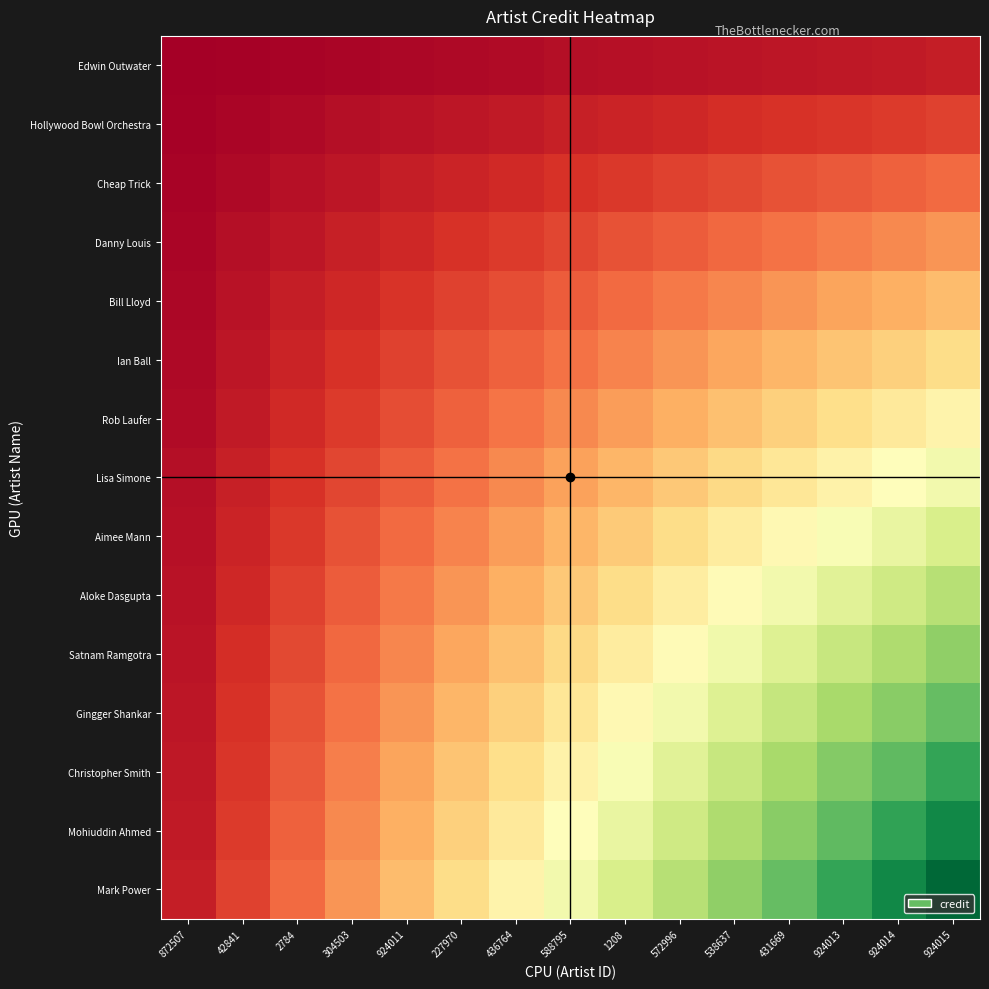

Reading right to left, what are all the values shown in this chart?

Edwin Outwater: 924015=0.1	924014=0.1	924013=0.1	431669=0.0	538637=0.0	572996=0.0	1208=0.0	588795=0.0	436764=0.0	227970=0.0	924011=0.0	304503=0.0	2784=0.0	42841=0.0	872507=0.0
Hollywood Bowl Orchestra: 924015=0.1	924014=0.1	924013=0.1	431669=0.1	538637=0.1	572996=0.1	1208=0.1	588795=0.1	436764=0.1	227970=0.0	924011=0.0	304503=0.0	2784=0.0	42841=0.0	872507=0.0
Cheap Trick: 924015=0.2	924014=0.2	924013=0.2	431669=0.2	538637=0.1	572996=0.1	1208=0.1	588795=0.1	436764=0.1	227970=0.1	924011=0.1	304503=0.0	2784=0.0	42841=0.0	872507=0.0
Danny Louis: 924015=0.3	924014=0.2	924013=0.2	431669=0.2	538637=0.2	572996=0.2	1208=0.2	588795=0.1	436764=0.1	227970=0.1	924011=0.1	304503=0.1	2784=0.0	42841=0.0	872507=0.0
Bill Lloyd: 924015=0.3	924014=0.3	924013=0.3	431669=0.3	538637=0.2	572996=0.2	1208=0.2	588795=0.2	436764=0.2	227970=0.1	924011=0.1	304503=0.1	2784=0.1	42841=0.0	872507=0.0
Ian Ball: 924015=0.4	924014=0.4	924013=0.3	431669=0.3	538637=0.3	572996=0.3	1208=0.2	588795=0.2	436764=0.2	227970=0.2	924011=0.1	304503=0.1	2784=0.1	42841=0.0	872507=0.0
Rob Laufer: 924015=0.5	924014=0.4	924013=0.4	431669=0.4	538637=0.3	572996=0.3	1208=0.3	588795=0.2	436764=0.2	227970=0.2	924011=0.2	304503=0.1	2784=0.1	42841=0.1	872507=0.0
Lisa Simone: 924015=0.5	924014=0.5	924013=0.5	431669=0.4	538637=0.4	572996=0.4	1208=0.3	588795=0.3	436764=0.2	227970=0.2	924011=0.2	304503=0.1	2784=0.1	42841=0.1	872507=0.0
Aimee Mann: 924015=0.6	924014=0.6	924013=0.5	431669=0.5	538637=0.4	572996=0.4	1208=0.4	588795=0.3	436764=0.3	227970=0.2	924011=0.2	304503=0.2	2784=0.1	42841=0.1	872507=0.0
Aloke Dasgupta: 924015=0.7	924014=0.6	924013=0.6	431669=0.5	538637=0.5	572996=0.4	1208=0.4	588795=0.4	436764=0.3	227970=0.3	924011=0.2	304503=0.2	2784=0.1	42841=0.1	872507=0.0
Satnam Ramgotra: 924015=0.7	924014=0.7	924013=0.6	431669=0.6	538637=0.5	572996=0.5	1208=0.4	588795=0.4	436764=0.3	227970=0.3	924011=0.2	304503=0.2	2784=0.1	42841=0.1	872507=0.0
Gingger Shankar: 924015=0.8	924014=0.7	924013=0.7	431669=0.6	538637=0.6	572996=0.5	1208=0.5	588795=0.4	436764=0.4	227970=0.3	924011=0.3	304503=0.2	2784=0.2	42841=0.1	872507=0.0
Christopher Smith: 924015=0.9	924014=0.8	924013=0.8	431669=0.7	538637=0.6	572996=0.6	1208=0.5	588795=0.5	436764=0.4	227970=0.3	924011=0.3	304503=0.2	2784=0.2	42841=0.1	872507=0.1
Mohiuddin Ahmed: 924015=0.9	924014=0.9	924013=0.8	431669=0.7	538637=0.7	572996=0.6	1208=0.6	588795=0.5	436764=0.4	227970=0.4	924011=0.3	304503=0.2	2784=0.2	42841=0.1	872507=0.1
Mark Power: 924015=1.0	924014=0.9	924013=0.9	431669=0.8	538637=0.7	572996=0.7	1208=0.6	588795=0.5	436764=0.5	227970=0.4	924011=0.3	304503=0.3	2784=0.2	42841=0.1	872507=0.1